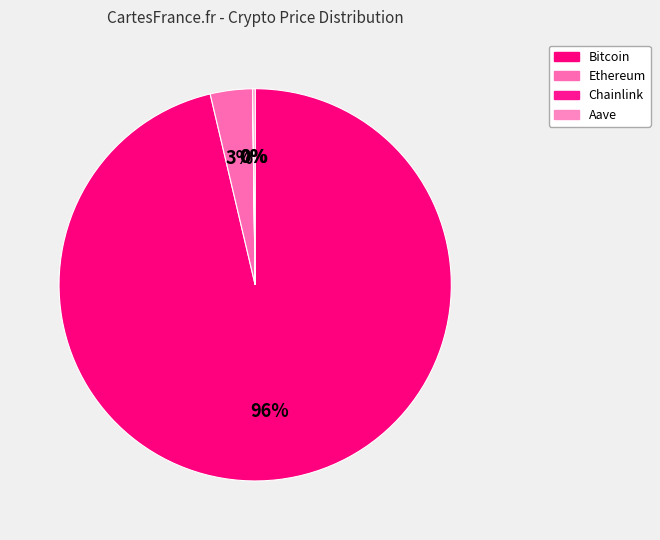

Does any single category account for the majority?

Yes